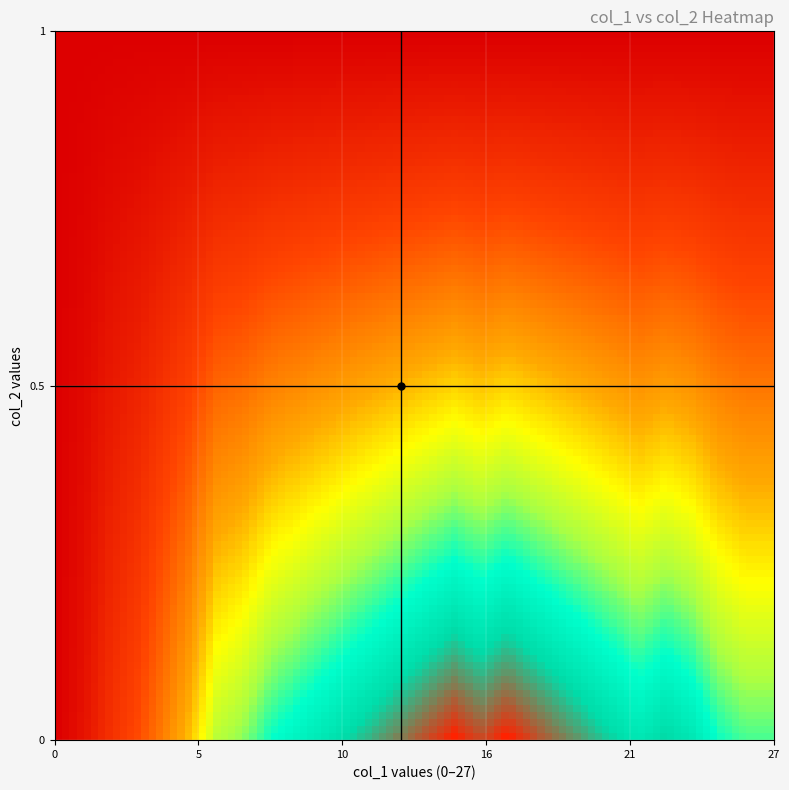

Which label corresponds to the smallest value in the chart?

col_1